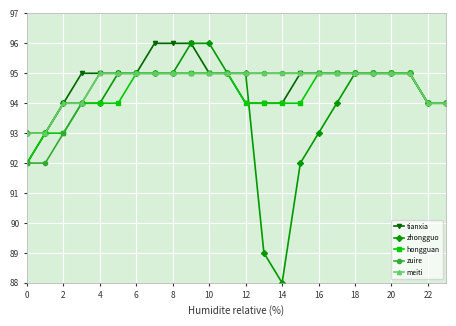

Which series has the largest range (max minus min)?

zhongguo